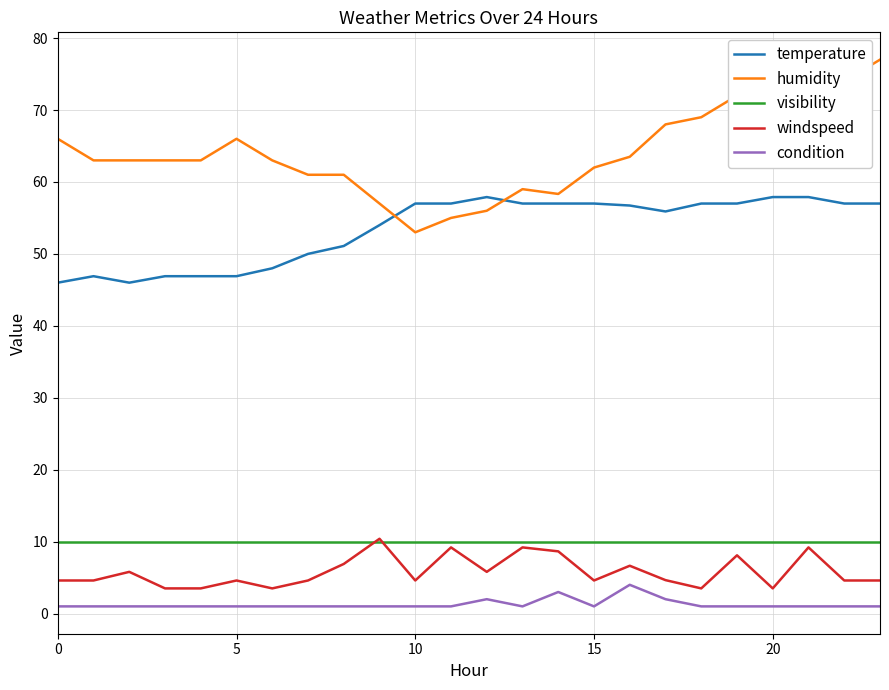

How many distinct data groups are displayed?

5